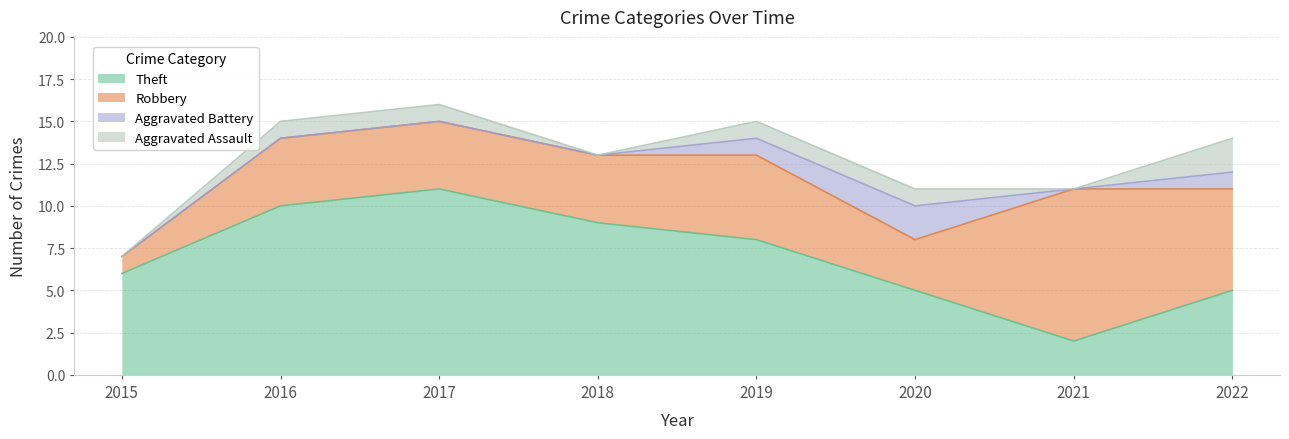

Is it true that Aggravated Assault equals 1 at 2019?

True